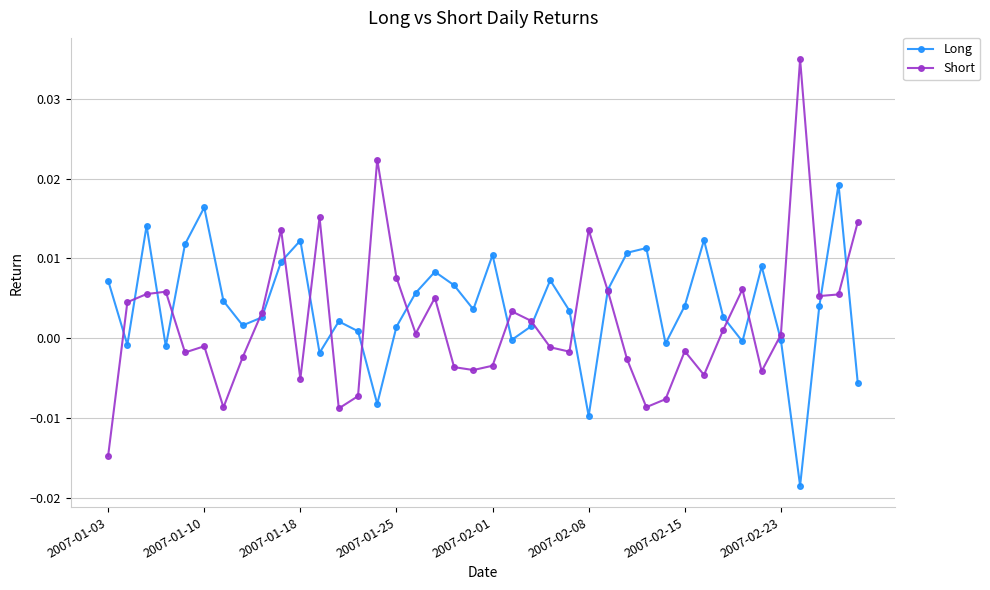

Count the number of categories in the chart.

40